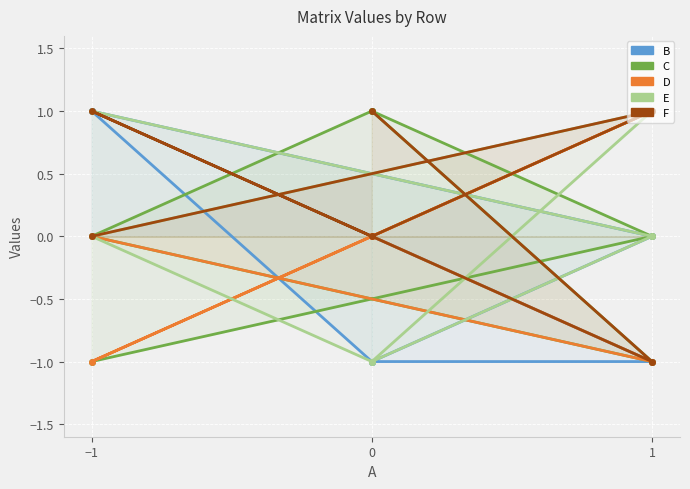

True or false: E and F cross at least once.

True